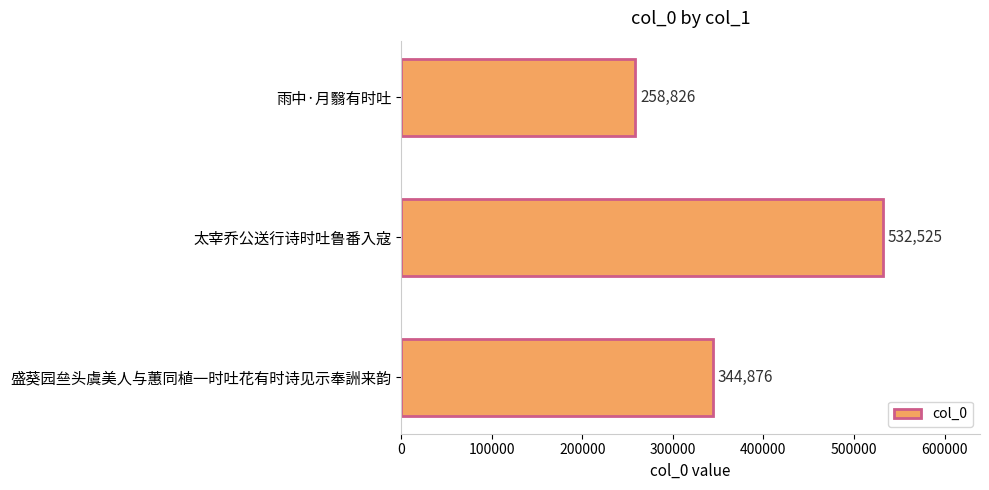

Approximately how many times larger is the value at 雨中·月翳有时吐 compared to 盛葵园亝头虞美人与蕙同植一时吐花有时诗见示奉詶来韵?

0.8